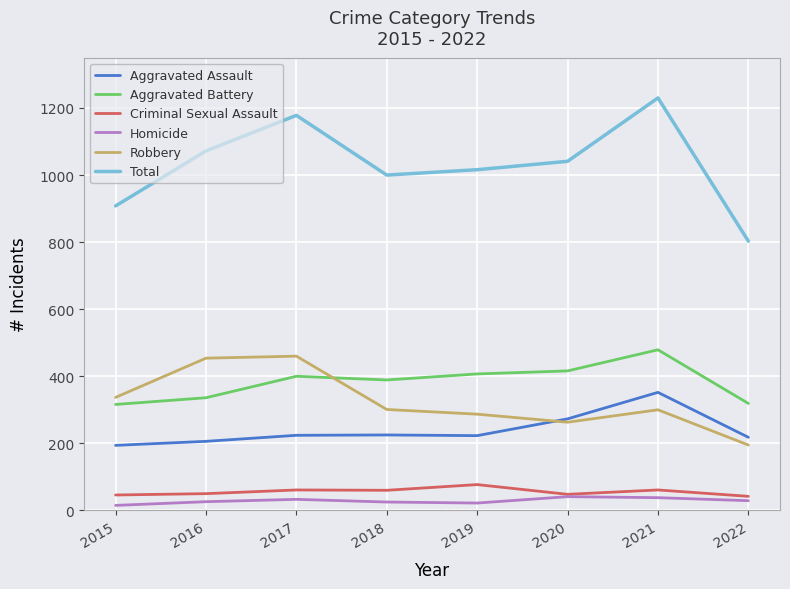

What is the sum of all Criminal Sexual Assault values?

445